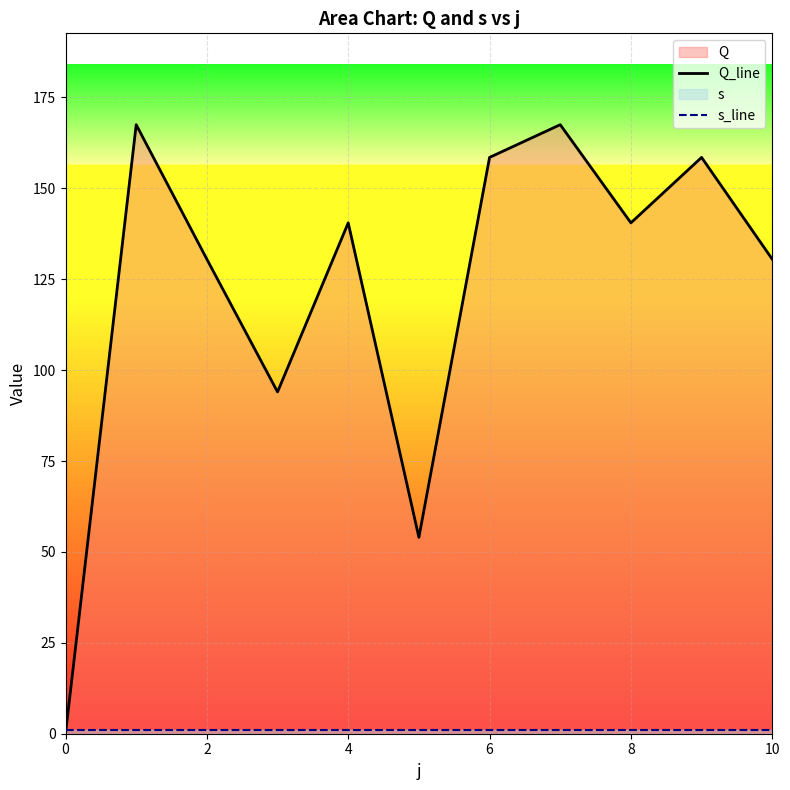

List the series in order of their peak value, highest first.

Q_line, s_line